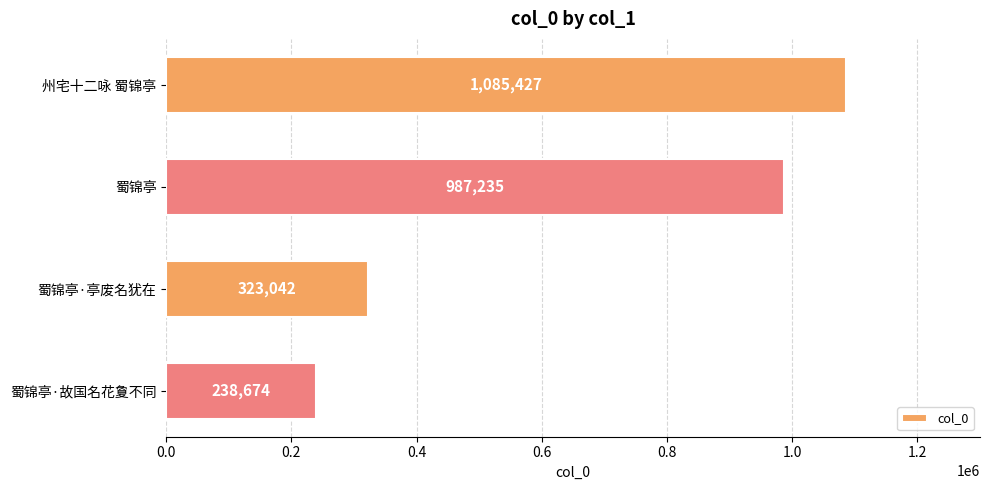

List the labels in order of value, largest first.

州宅十二咏 蜀锦亭, 蜀锦亭, 蜀锦亭·亭废名犹在, 蜀锦亭·故国名花夐不同